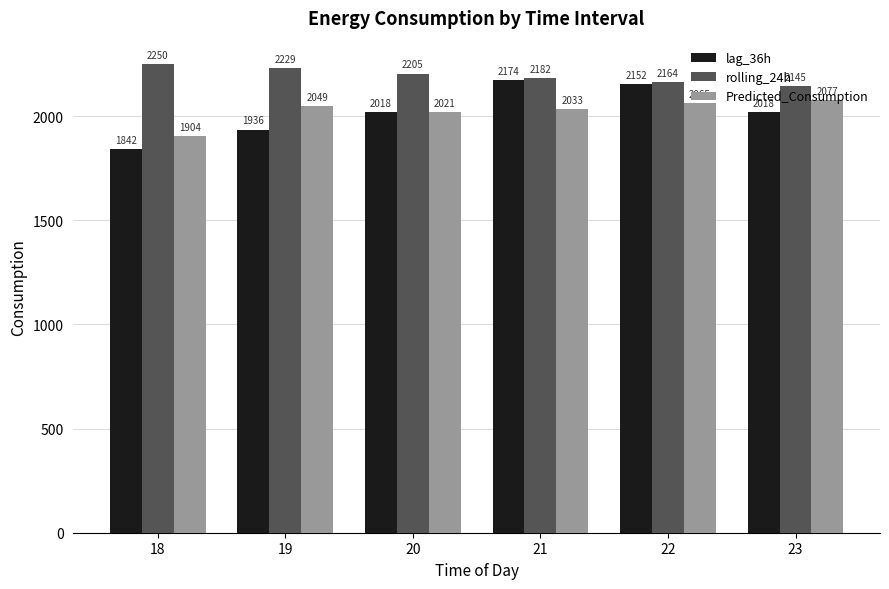

Between 18 and 19, which series saw the biggest shift?

Predicted_Consumption